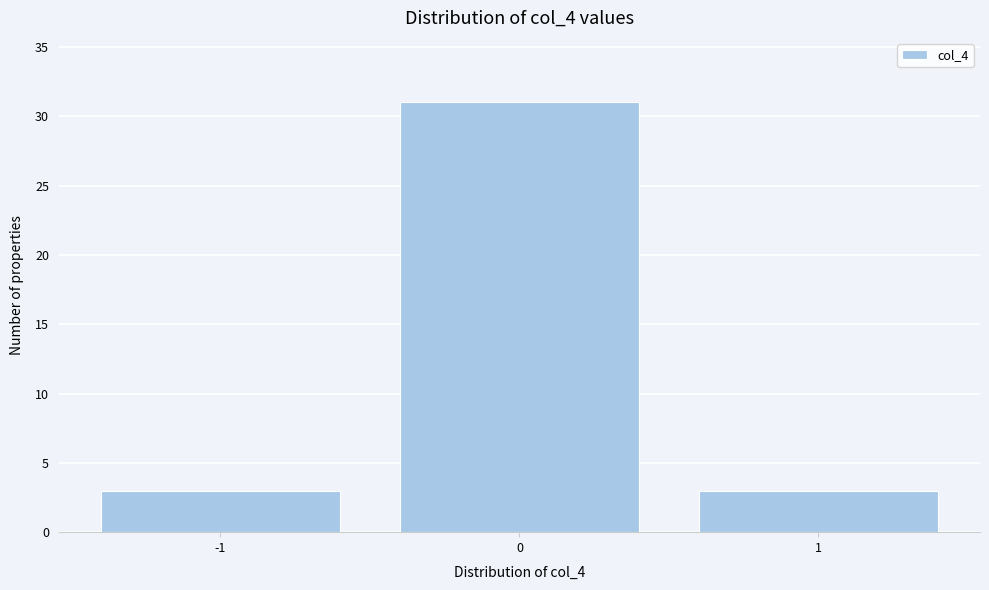

What is the height of the bar covering -1.5 to -0.5 on the x-axis? The values are not printed on the chart, so give them approximately, as read against the axis.

3